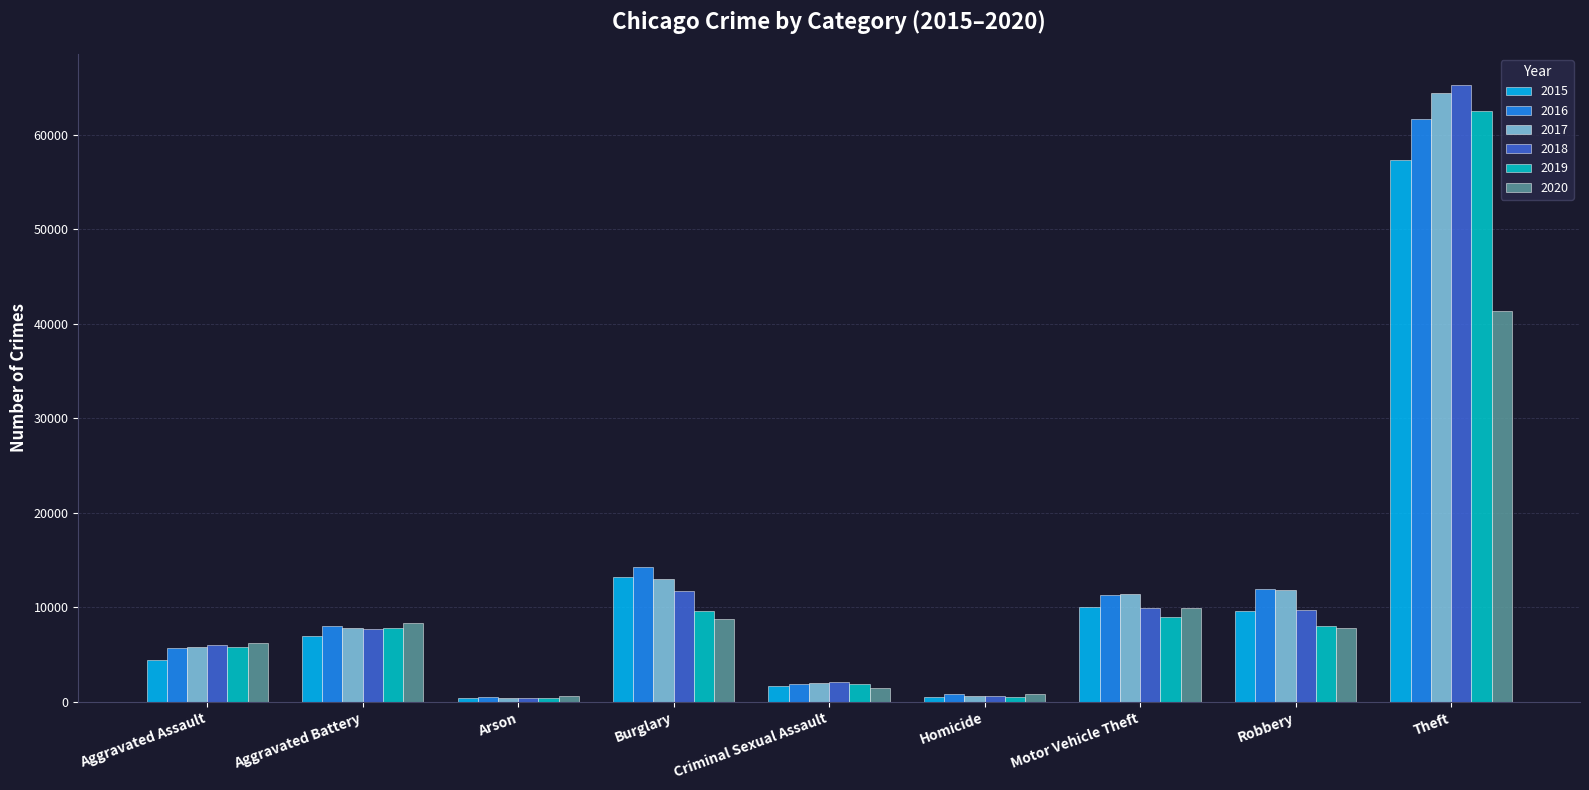

What is the sum of all 2020 values?

85393